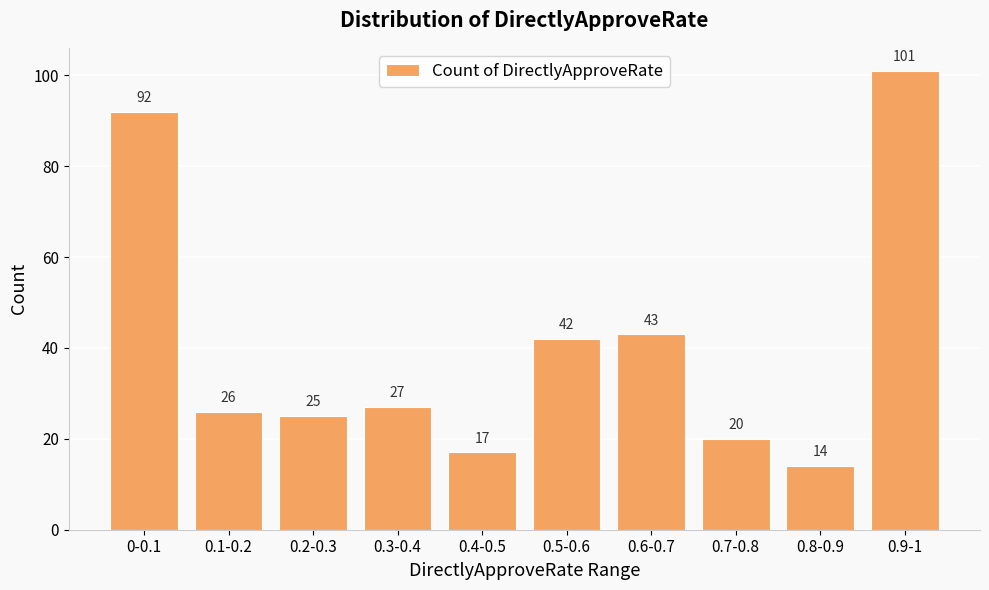

Which has a higher value, 0.9-1 or 0.2-0.3?

0.9-1